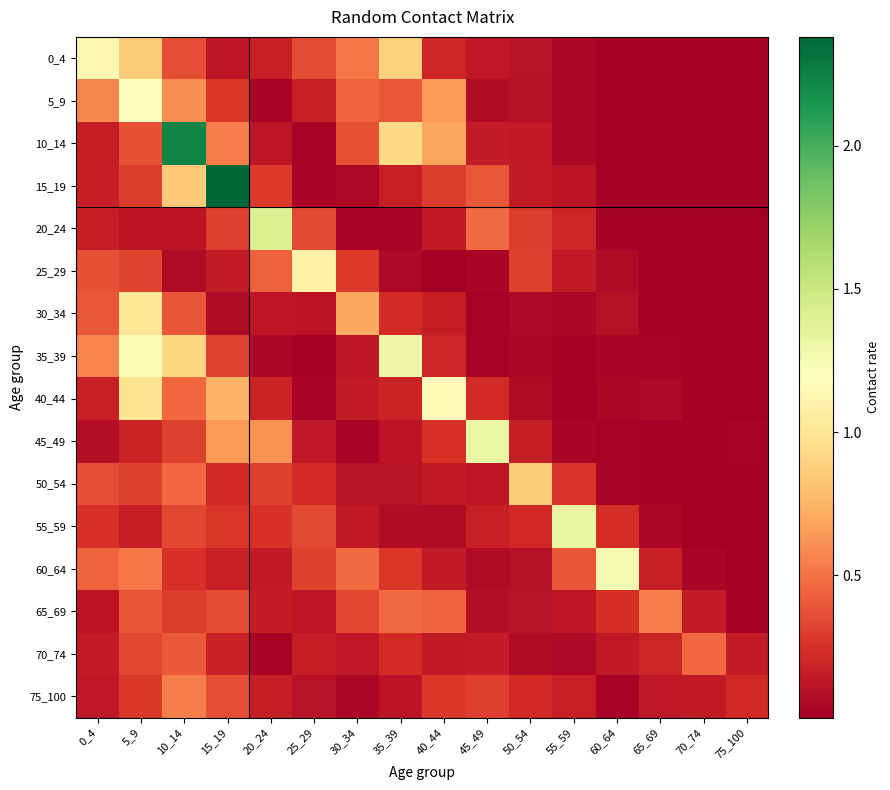

At which category is the sum across all series the highest?

10_14